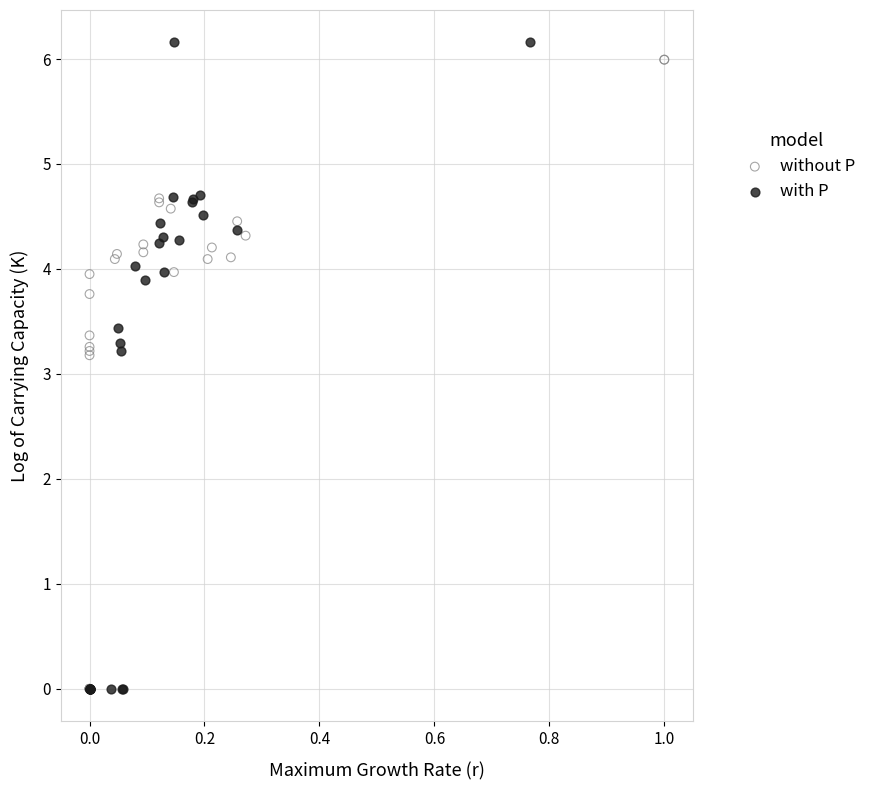

What are all the series names shown in the legend?

without P, with P